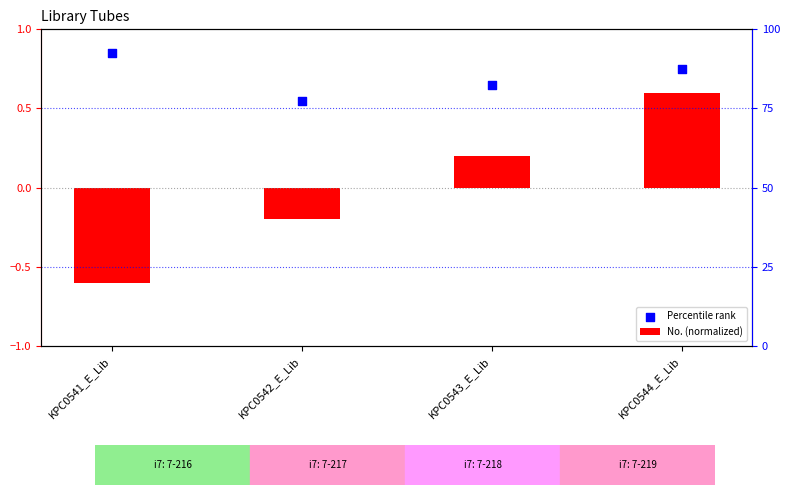

Is the value of Percentile rank at KPC0541_E_Lib greater than the value of No. (normalized) at KPC0542_E_Lib?

Yes